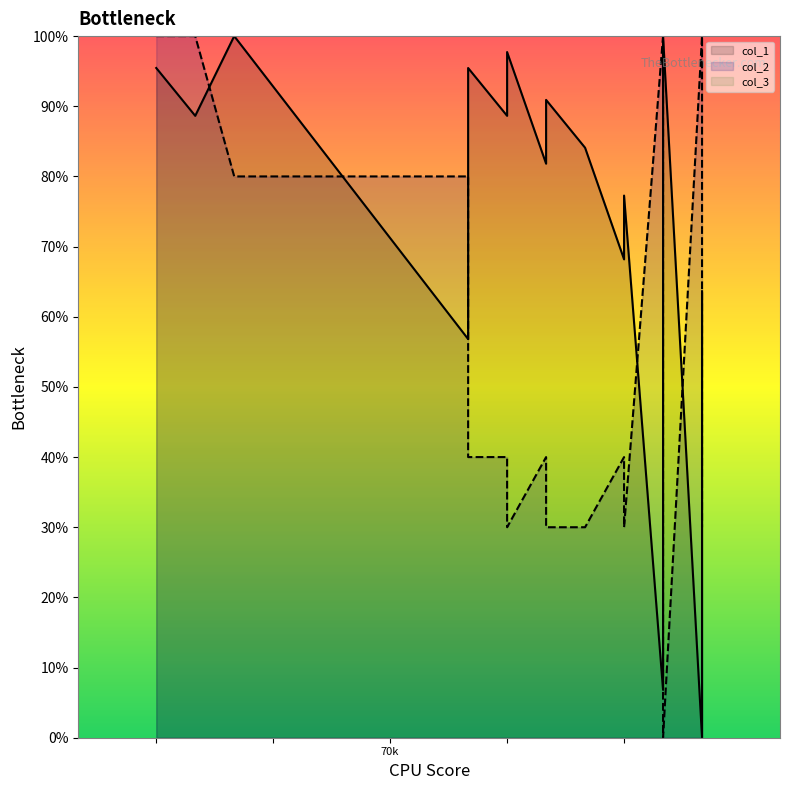

Where is the first local maximum for col_2?

74